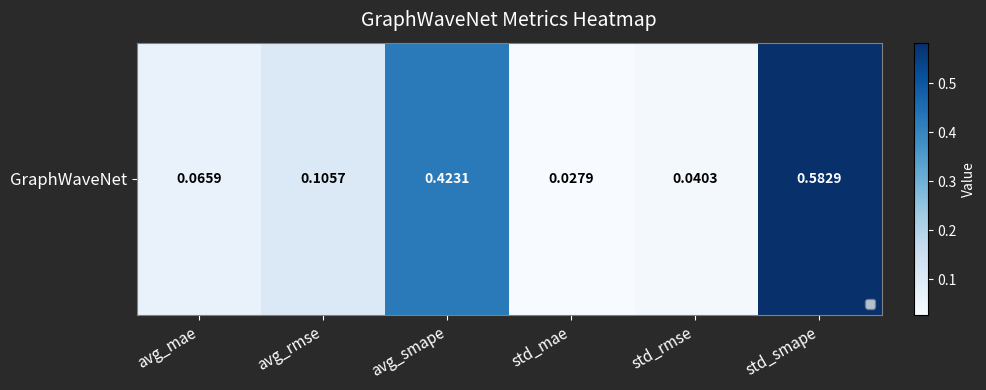

What is the average value?

0.2